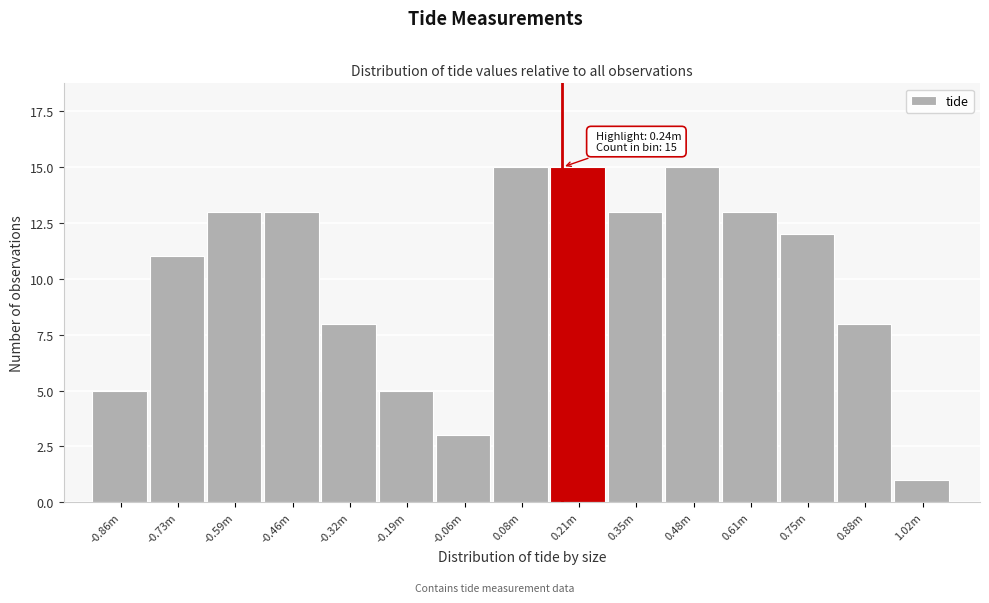

Reading left to right, what are all the values shown in this chart?

-0.86m=5	-0.73m=11	-0.59m=13	-0.46m=13	-0.32m=8	-0.19m=5	-0.06m=3	0.08m=15	0.21m=15	0.35m=13	0.48m=15	0.61m=13	0.75m=12	0.88m=8	1.02m=1